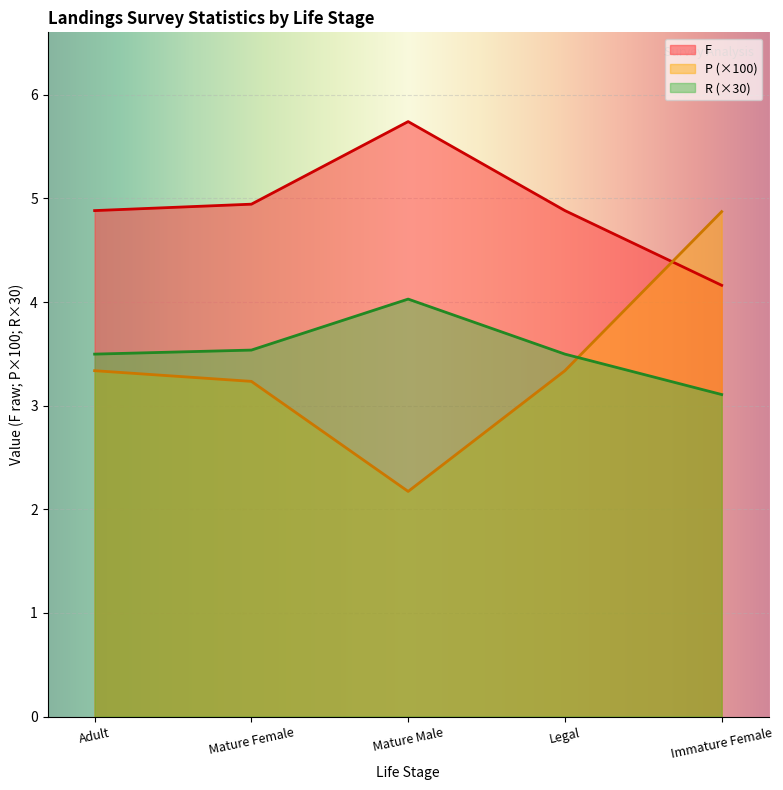

At which label does P first exceed 3?

Adult